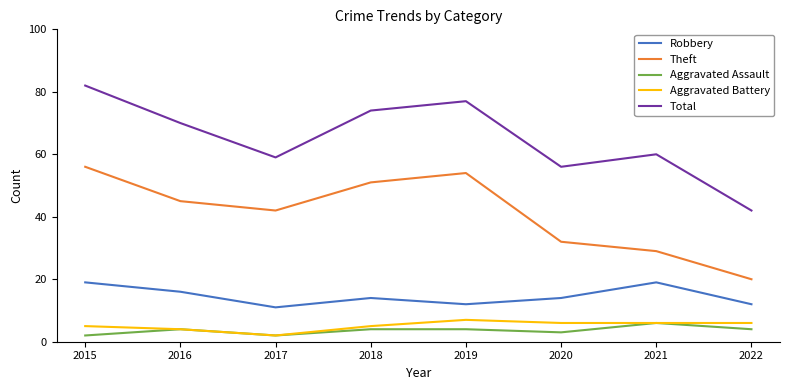

Reading left to right, list all the values displayed in this chart.

Robbery: 19	16	11	14	12	14	19	12
Theft: 56	45	42	51	54	32	29	20
Aggravated Assault: 2	4	2	4	4	3	6	4
Aggravated Battery: 5	4	2	5	7	6	6	6
Total: 82	70	59	74	77	56	60	42